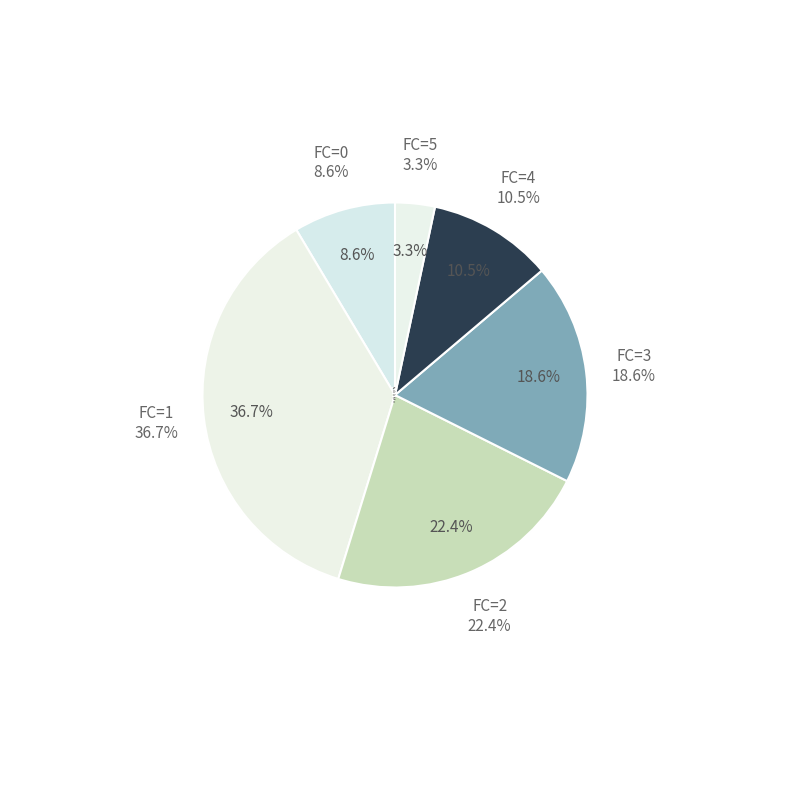

How many segments does this pie chart have?

5